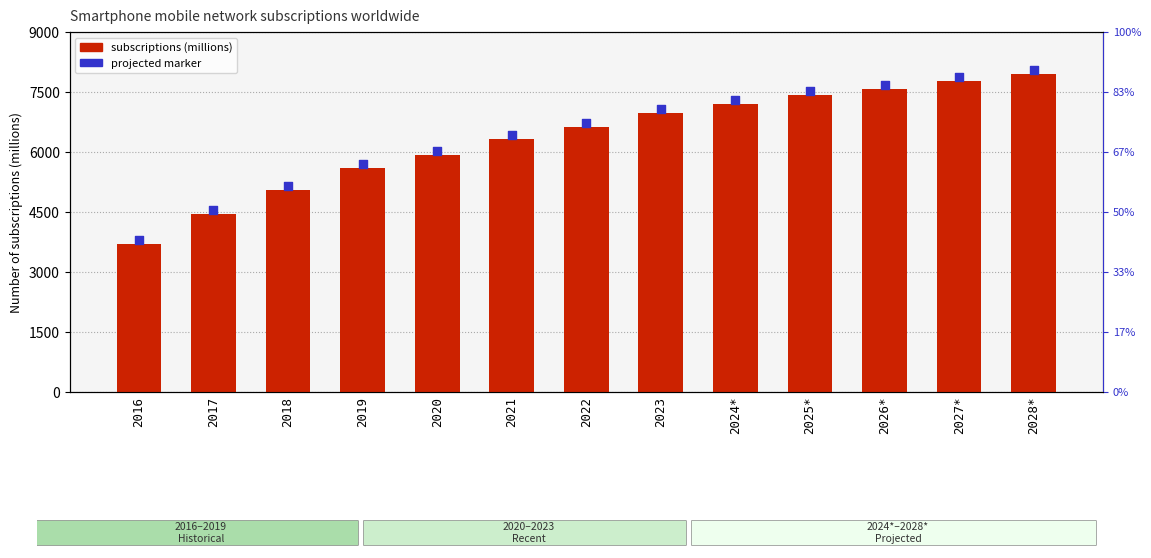

Which series has the largest Y range (max minus min)?

Smartphone subscriptions (millions)